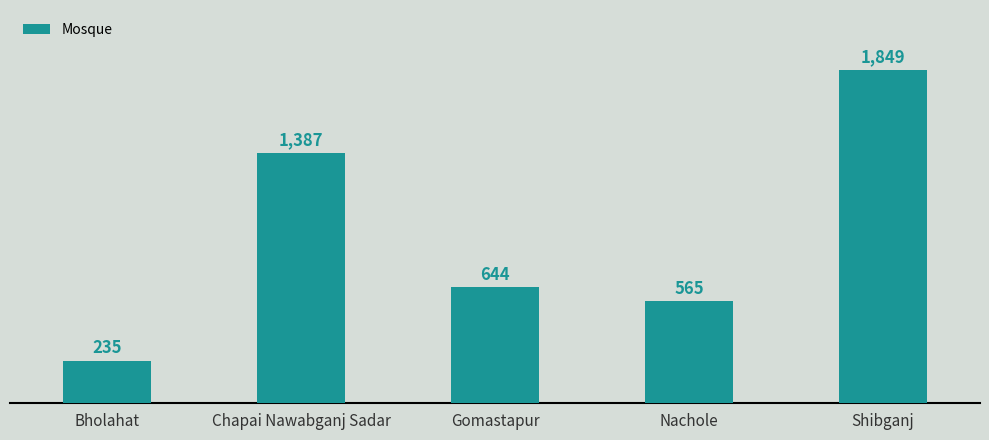

What is the difference between the maximum and minimum values?

1614